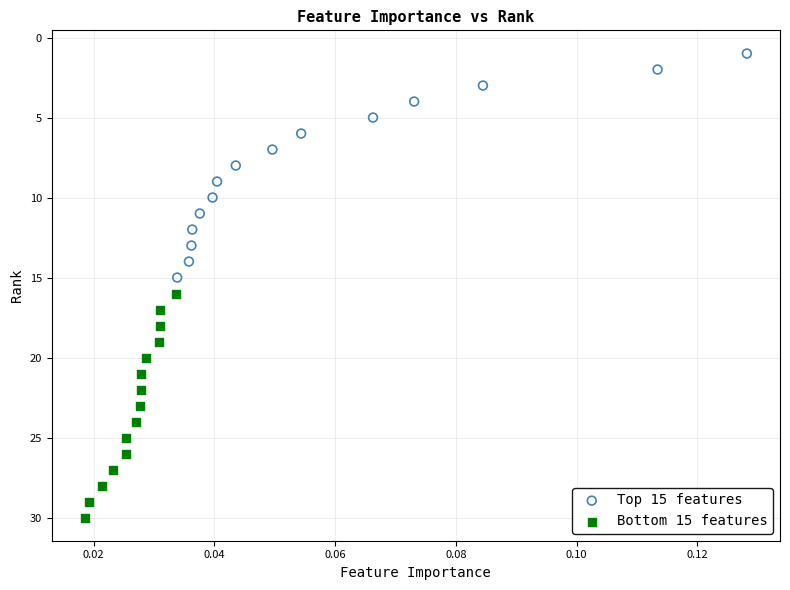

Which series contains the highest Y value?

Bottom 15 features